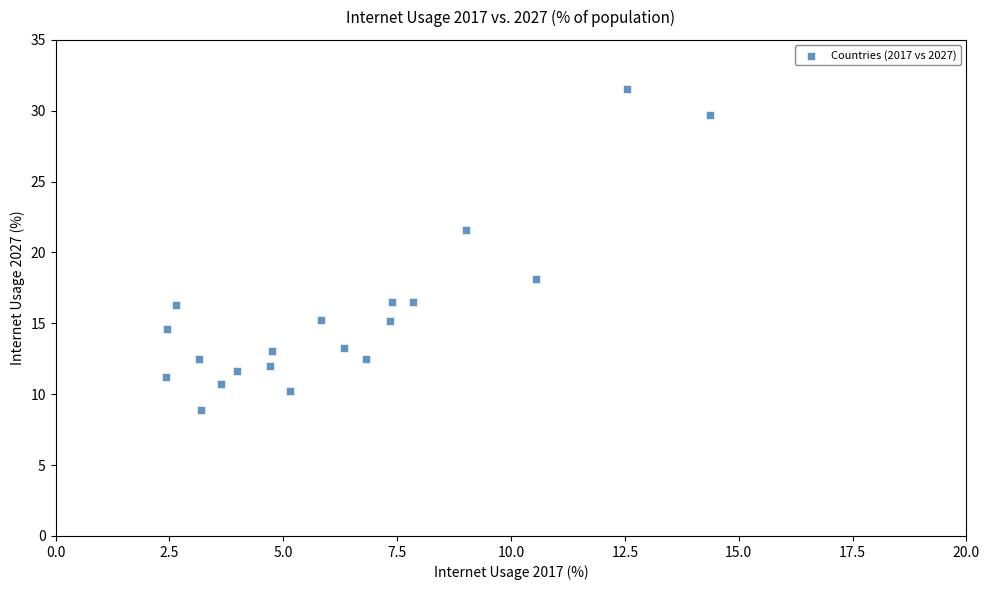

What is the range of X values (max minus min)?

11.9